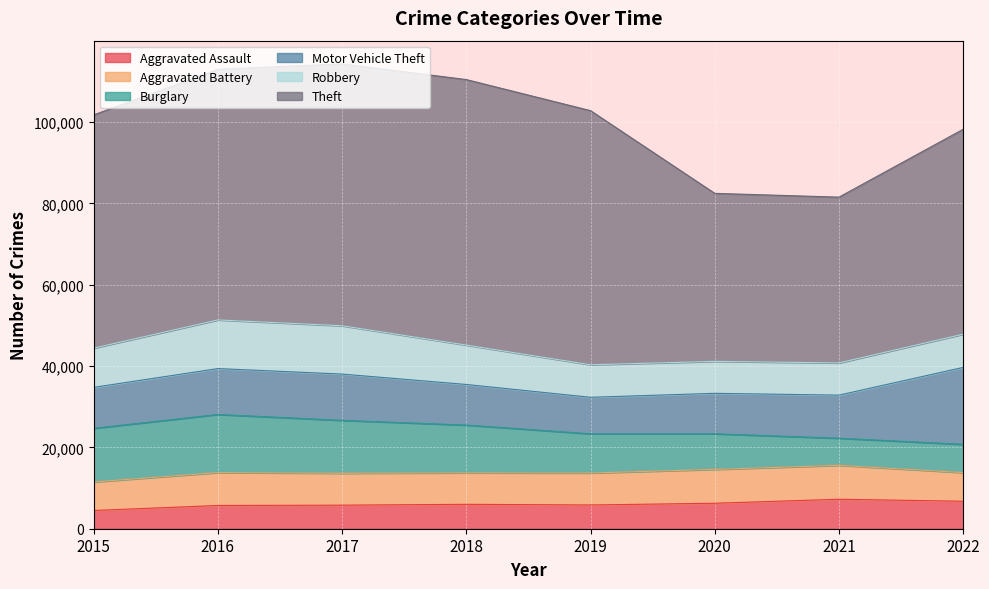

Is it true that Burglary equals 16563 at 2019?

False